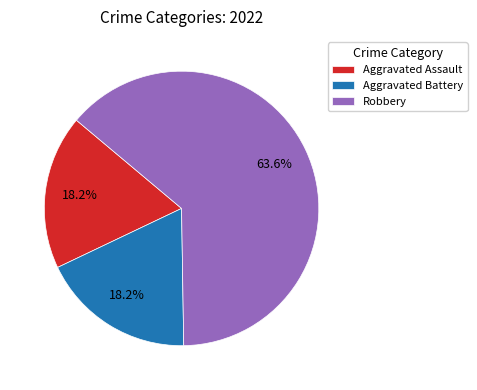

Is there any slice that represents more than half of the pie?

Yes